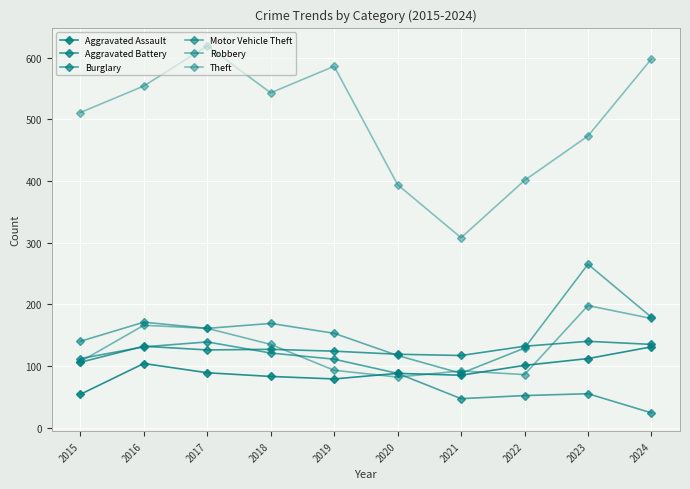

How many interior local valleys does the Burglary series have?

1